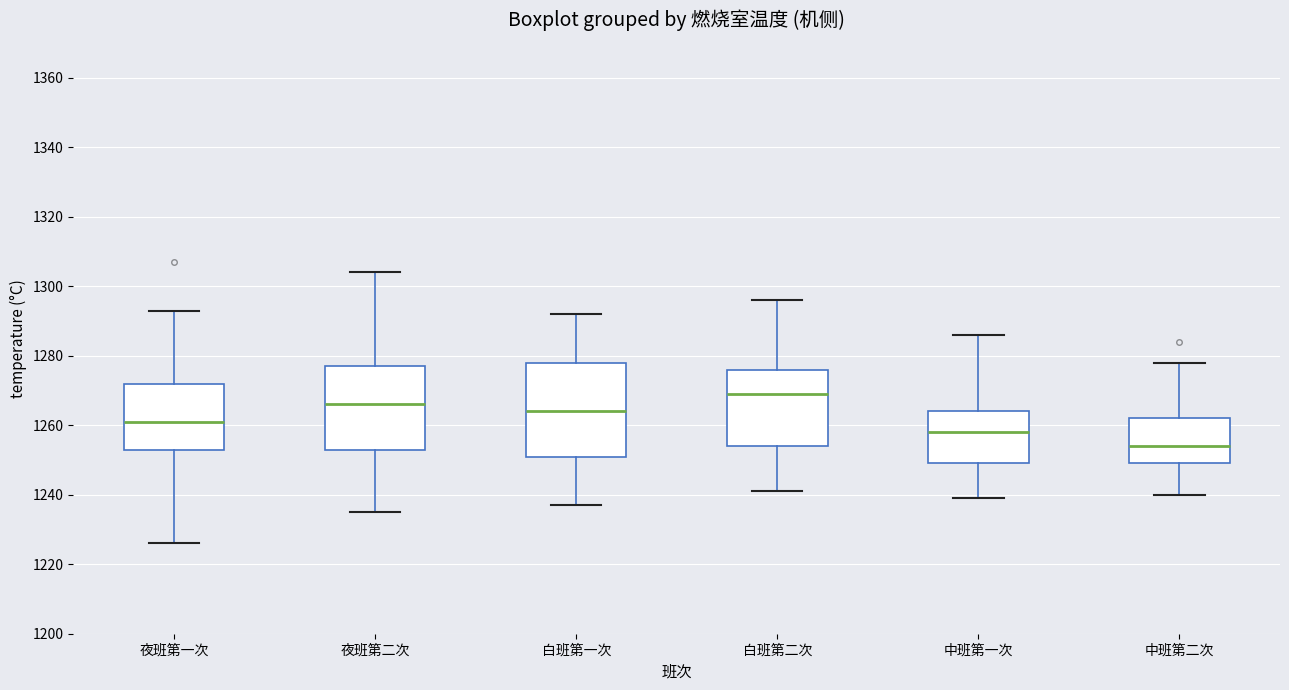

Reading left to right, transcribe this box plot: for each box, give where its median line is, the range the box spans, and where its two whiskers end, as read against the y-axis. The values are not printed on the chart, so give them approximately, as read against the axis.

夜班第一次: median 1262, box 1254 to 1272, whiskers 1226 to 1294
夜班第二次: median 1266, box 1254 to 1278, whiskers 1236 to 1304
白班第一次: median 1264, box 1252 to 1278, whiskers 1238 to 1292
白班第二次: median 1270, box 1254 to 1276, whiskers 1242 to 1296
中班第一次: median 1258, box 1250 to 1264, whiskers 1240 to 1286
中班第二次: median 1254, box 1250 to 1262, whiskers 1240 to 1278